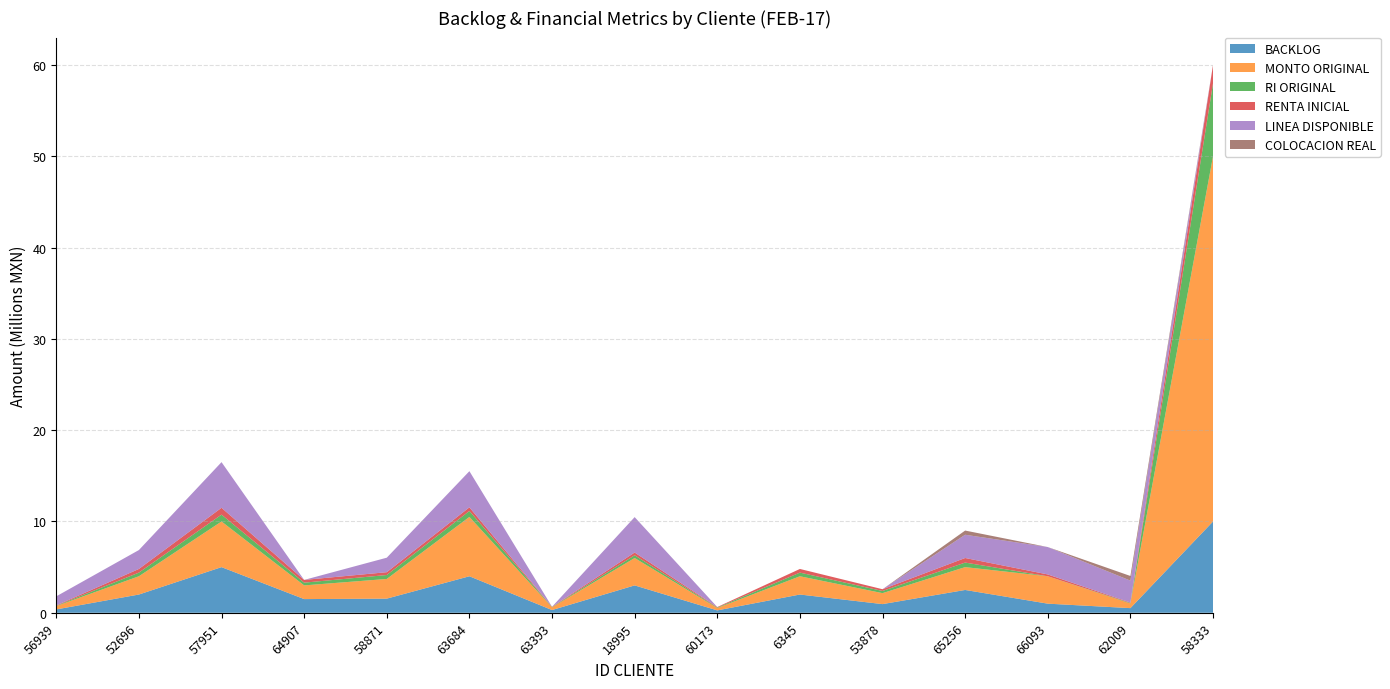

Reading left to right, list all the values displayed in this chart.

BACKLOG: 367900.0	2000000.0	5000000.0	1500000.0	1550000.0	4000000.0	300000.0	3000000.0	261990.0	2000000.0	950000.0	2500000.0	1000000.0	509900.0	10000000.0
MONTO ORIGINAL: 367900.0	2000000.0	5000000.0	1500000.0	2155500.0	6500000.0	300000.0	3000000.0	261990.0	2000000.0	1200000.0	2500000.0	3000000.0	509900.0	40000000.0
RI ORIGINAL: 36790.0	400000.0	750000.0	300000.0	431100.0	650000.0	30000.0	300000.0	52398.0	400000.0	240000.0	500000.0	0.0	50990.0	8000000.0
RENTA INICIAL: 36790.0	400000.0	750000.0	300000.0	310000.0	400000.0	30000.0	300000.0	52398.0	400000.0	190000.0	500000.0	200000.0	50990.0	2000000.0
LINEA DISPONIBLE: 991976.6	2071503.4	5000000.0	0.0	1587690.6	3960000.0	0.0	3879356.3	190.4	0.0	0.0	2546240.0	3000000.0	2400000.0	0.0
COLOCACION REAL: 0.0	0.0	0.0	0.0	0.0	0.0	0.0	0.0	0.0	0.0	0.0	459800.0	0.0	509900.0	0.0